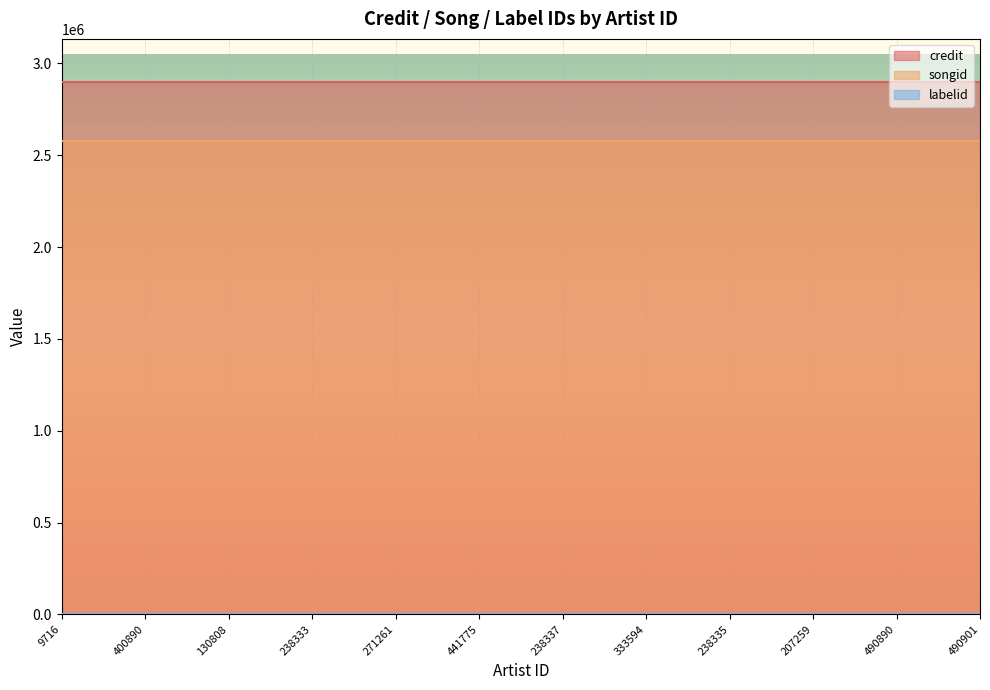

At which label is songid closest to 2575590?

9716